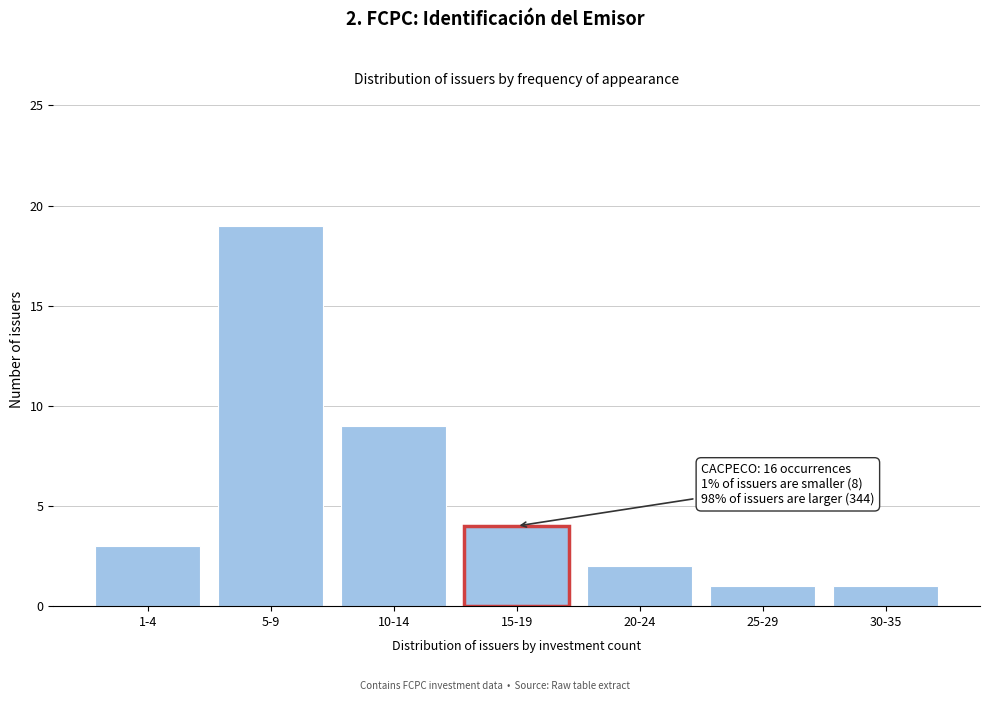

Reading right to left, transcribe all the data shown in this chart.

30-35=1	25-29=1	20-24=2	15-19=4	10-14=9	5-9=19	1-4=3